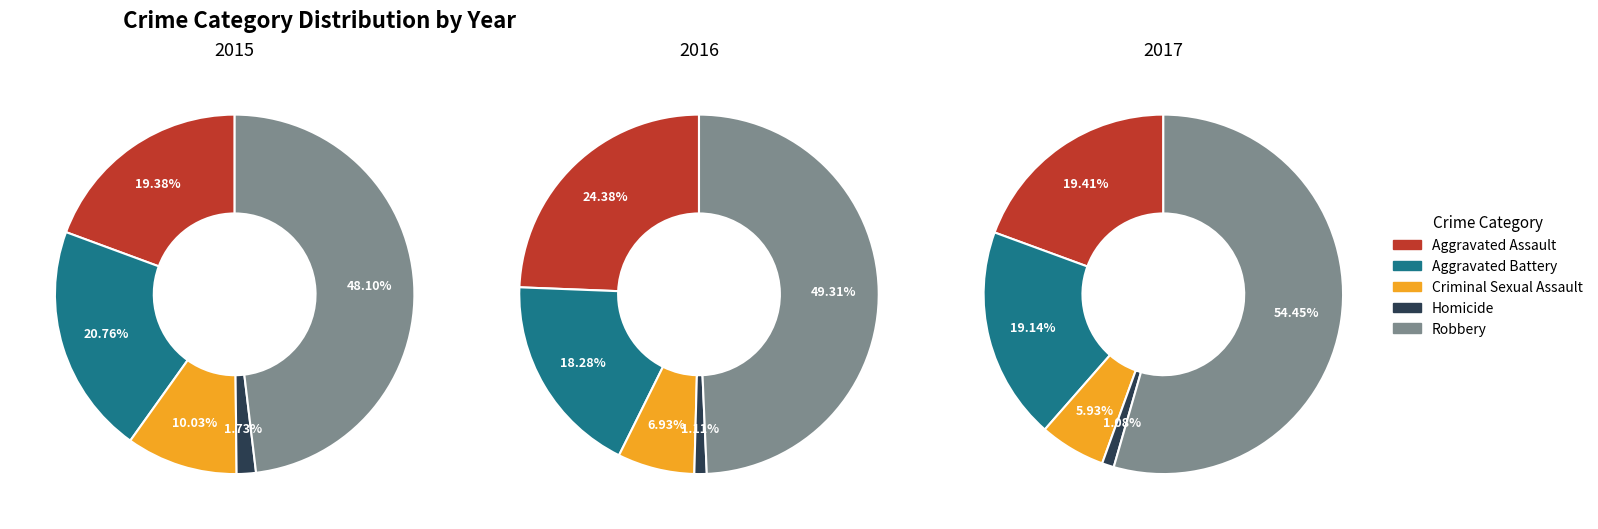

How many segments does this pie chart have?

5